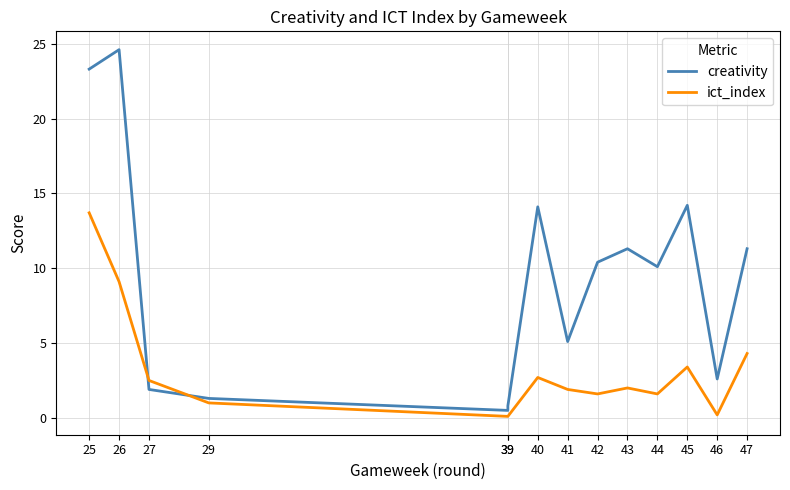

What is the average value of the ict_index series?

3.2